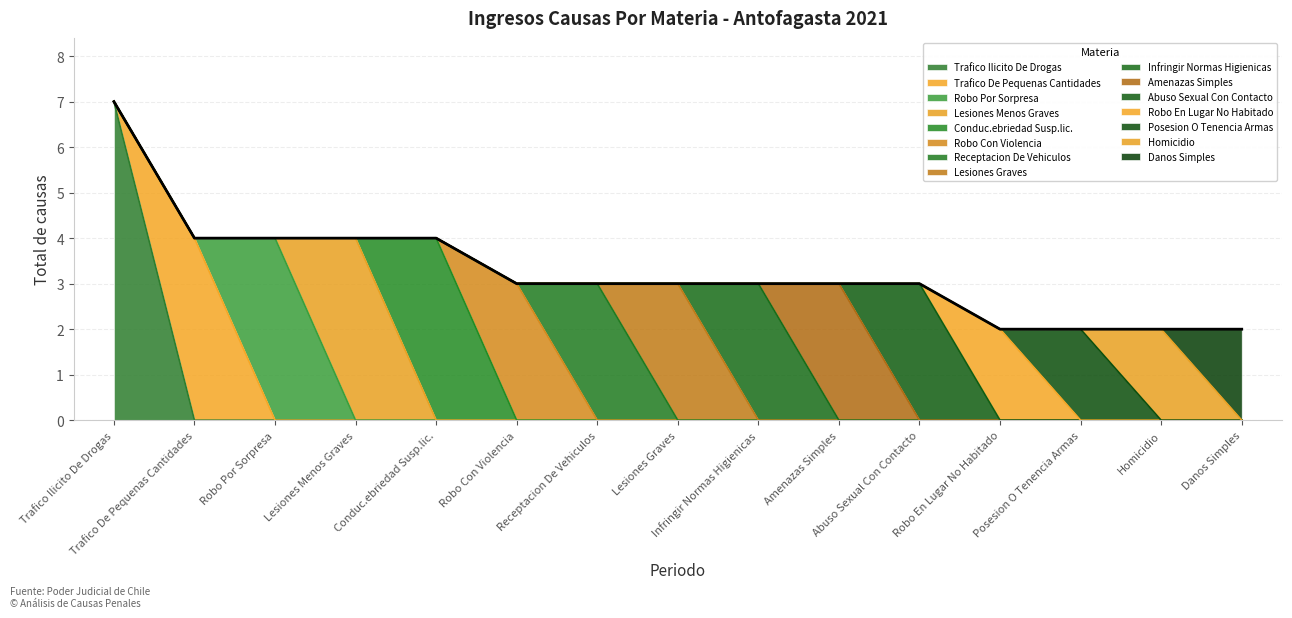

Is it true that the value at Amenazas Simples is 3?

True